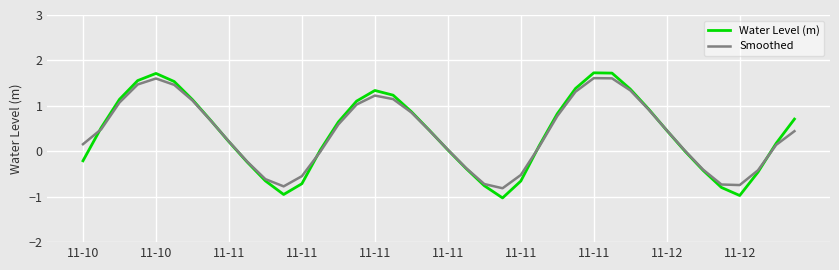

Rank the series by their maximum value, from highest to lowest.

Water Level (m), Smoothed